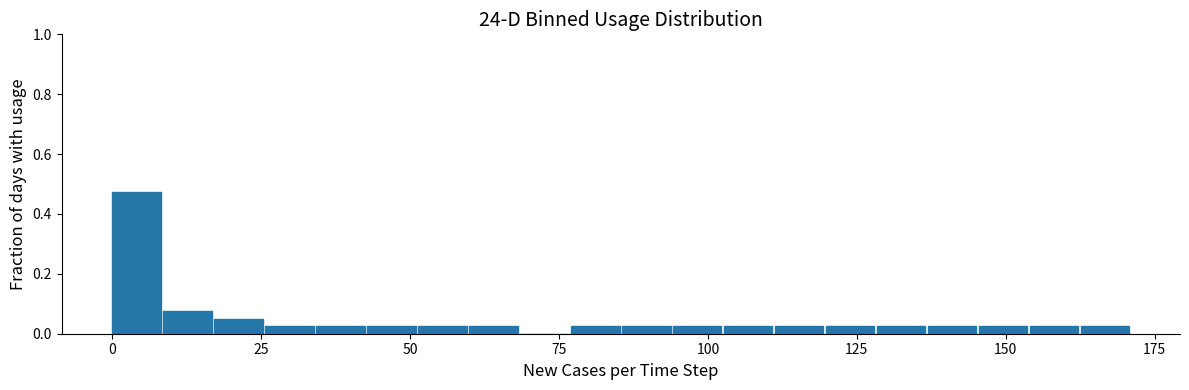

Around what value on the x-axis is the tallest bar? Give the approximate position of its centre, as read against the axis.

5